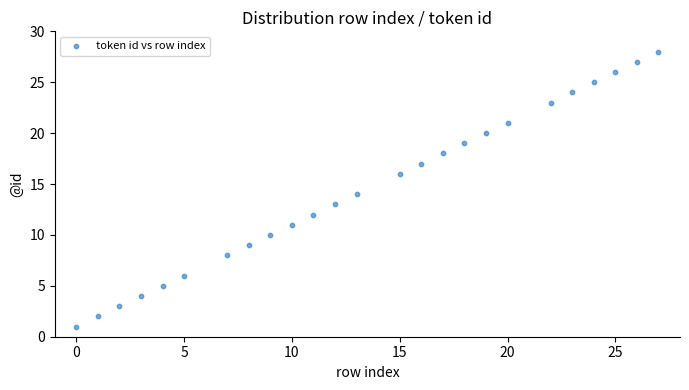

What is the range of Y values (max minus min)?

27